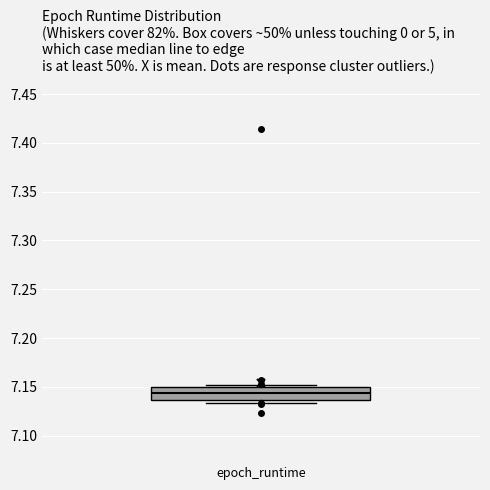

Read this box plot against the y-axis: the position of the median line, the range covered by the box, and the ends of both whiskers. The values are not printed on the chart, so give them approximately, as read against the axis.

median 7.145, box 7.135 to 7.150, whiskers 7.135 (just below the box's lower edge) to 7.150 (just above the box's upper edge)